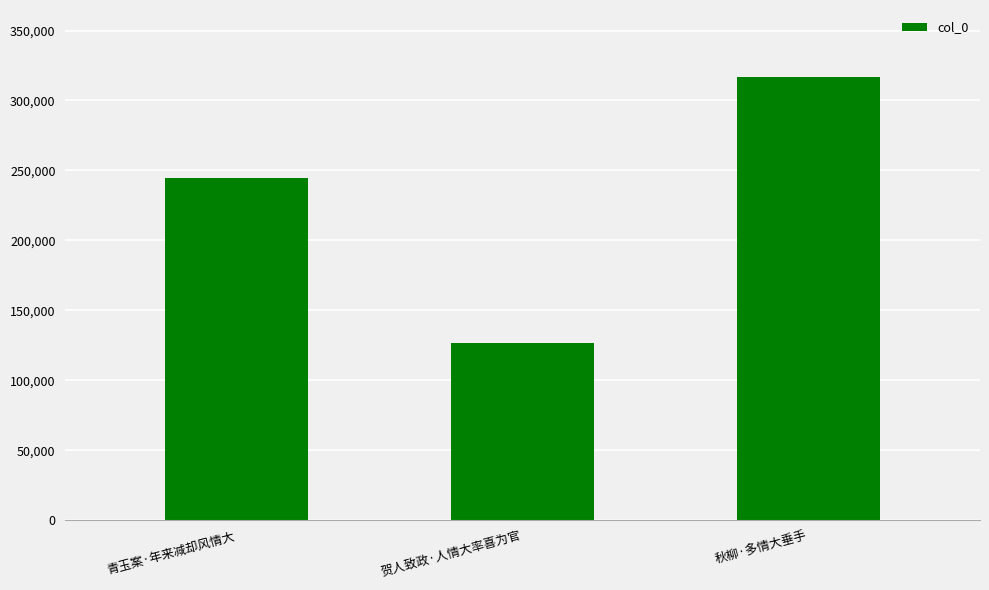

List the labels in order of value, smallest first.

贺人致政·人情大率喜为官, 青玉案·年来减却风情大, 秋柳·多情大垂手